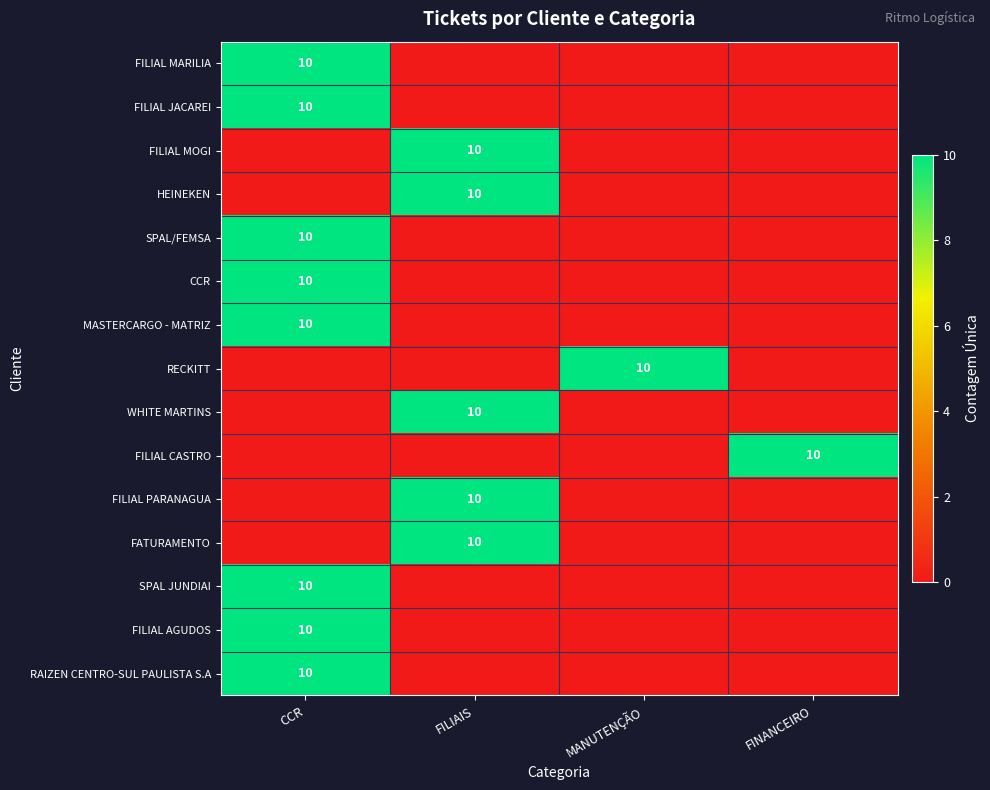

What is the maximum value for FILIAL AGUDOS?

10